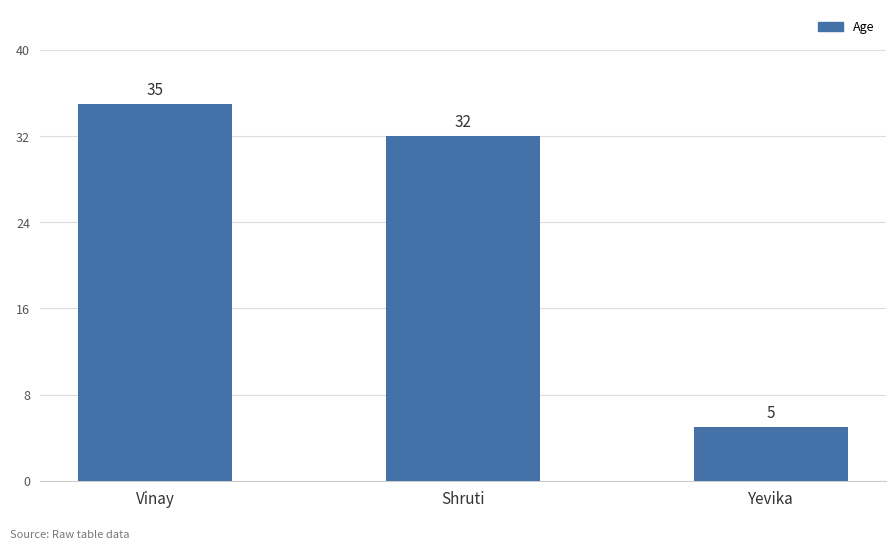

Reading left to right, list all the values displayed in this chart.

Vinay=35	Shruti=32	Yevika=5